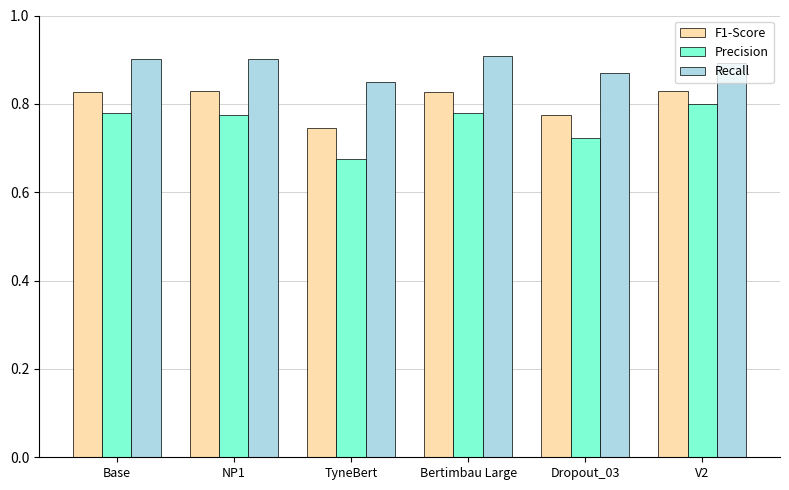

At NP1, list the series in order from smallest to largest.

Precision, F1-Score, Recall